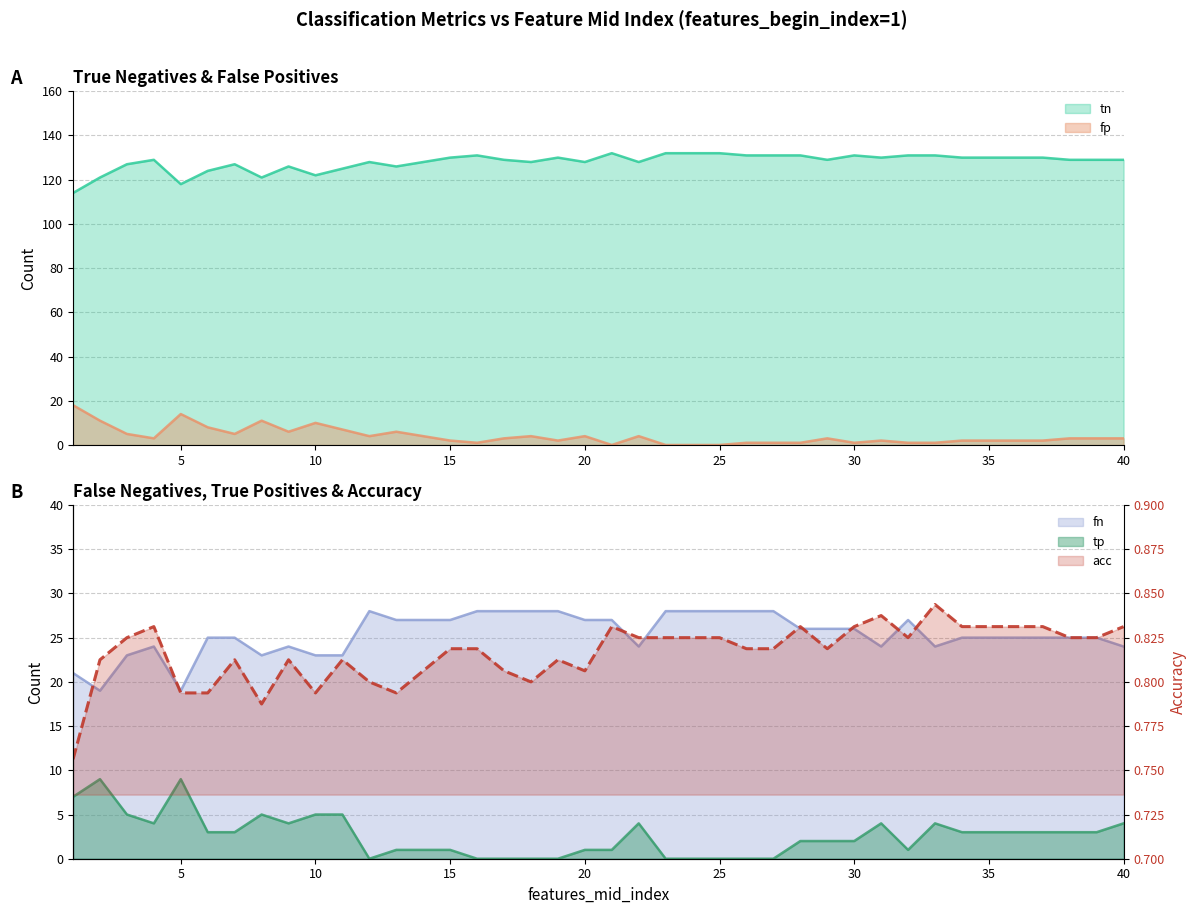

Which has a higher value, 32 or 28?

32